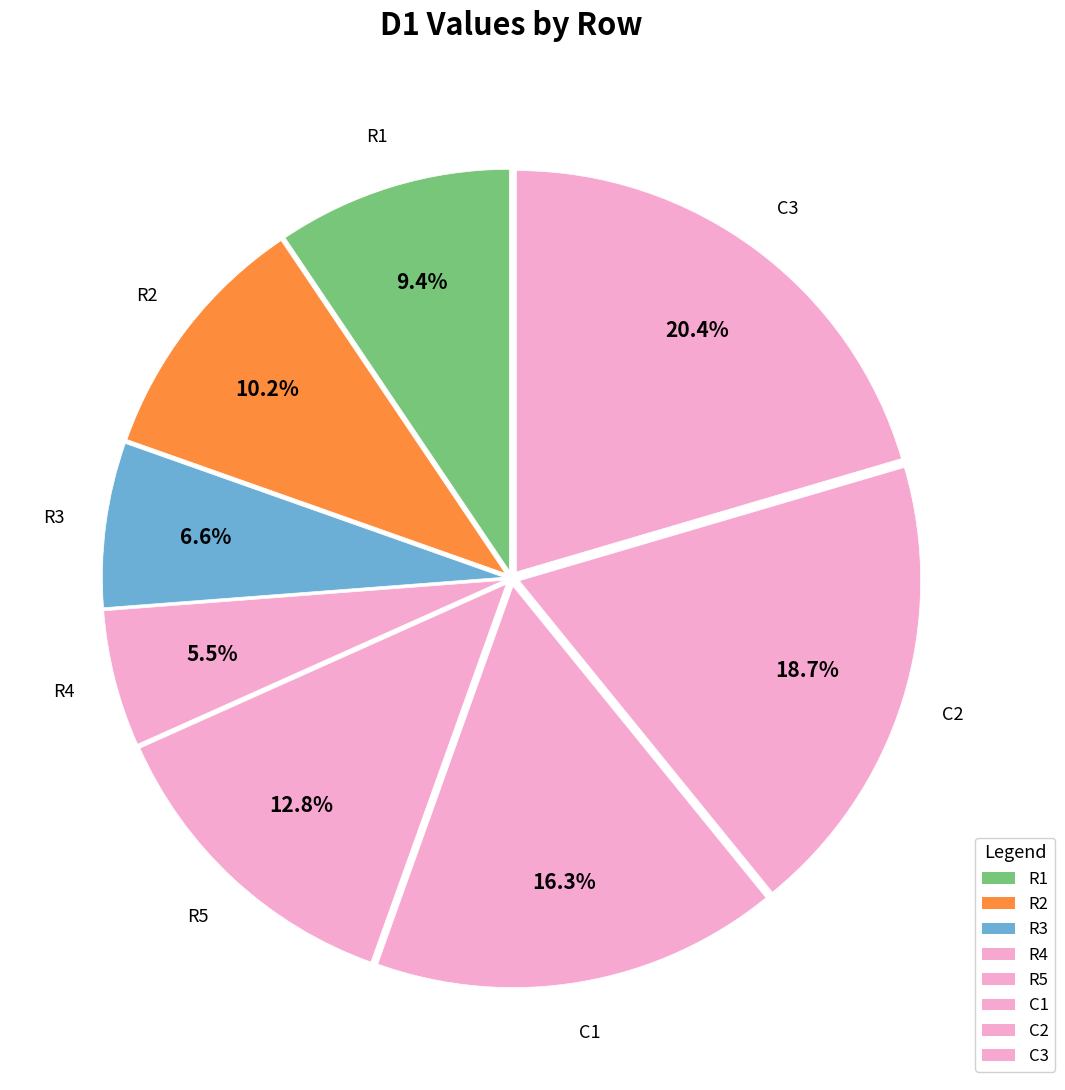

Rank the categories by value from lowest to highest.

R4, R3, R1, R2, R5, C1, C2, C3